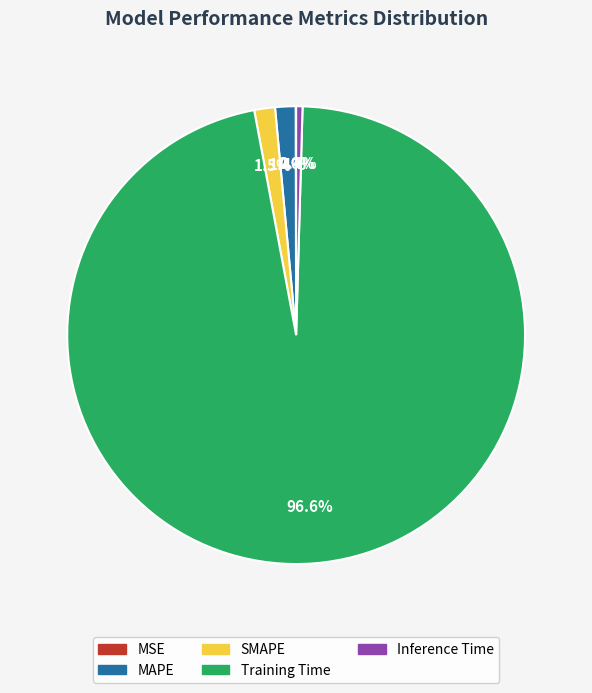

True or false: MAPE accounts for 10% of the total.

False